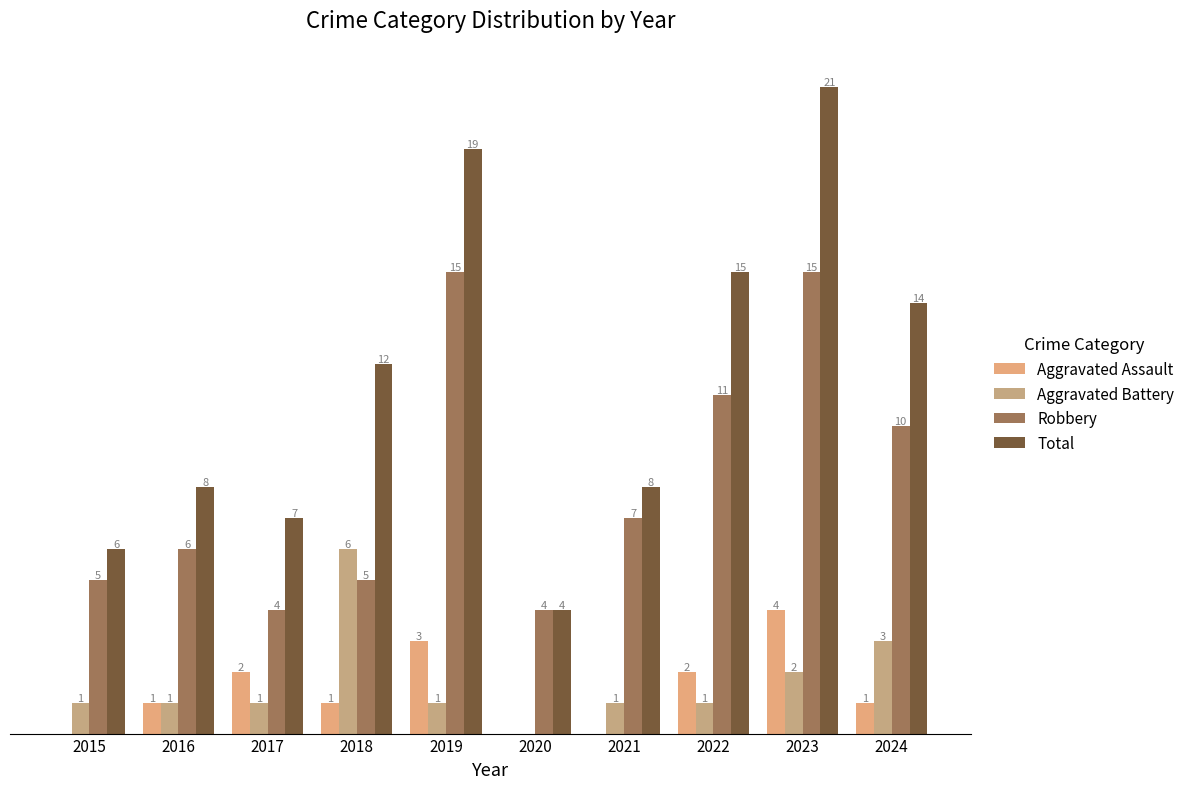

Are the bars grouped side by side (vs. stacked)?

Yes